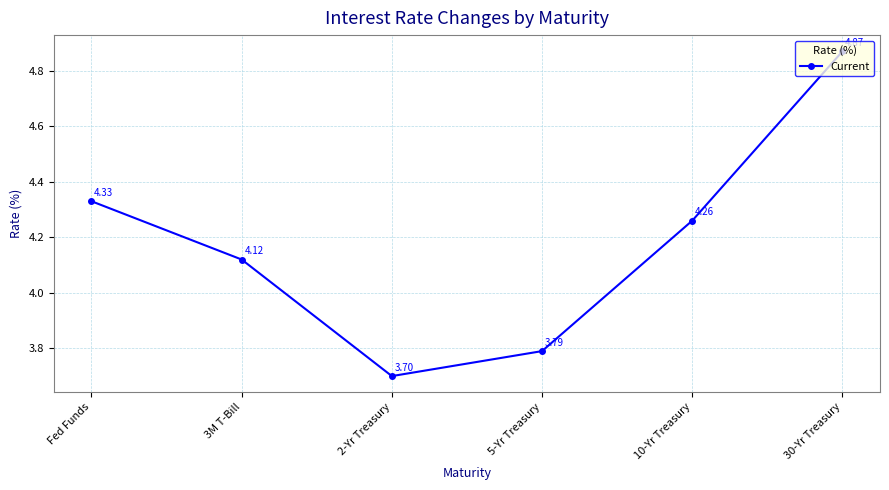

How many points are lower than both their immediate neighbors (excluding endpoints)?

1